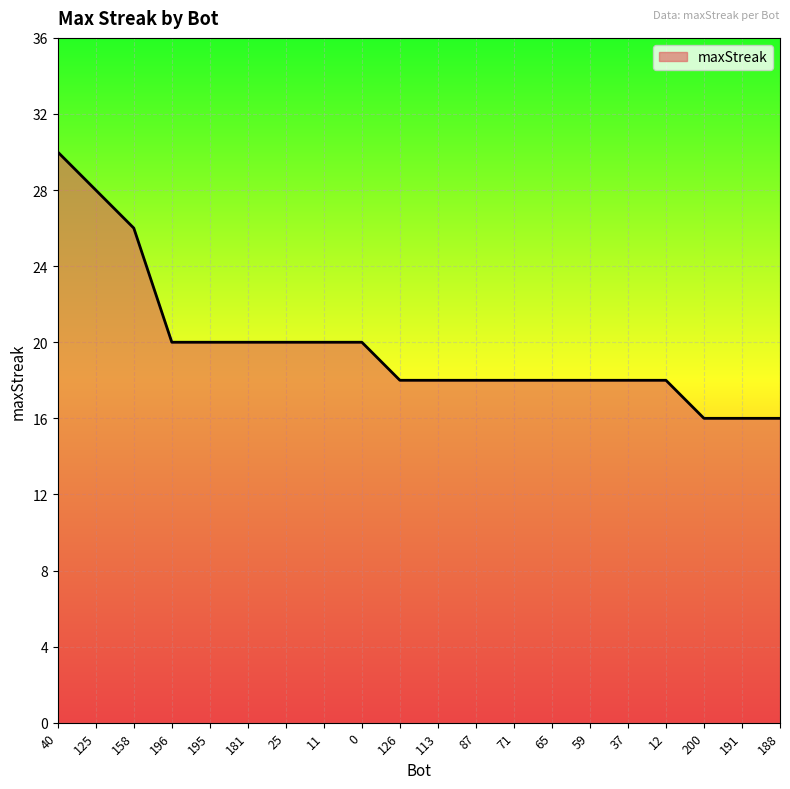

Where does the data first go above 18?

40